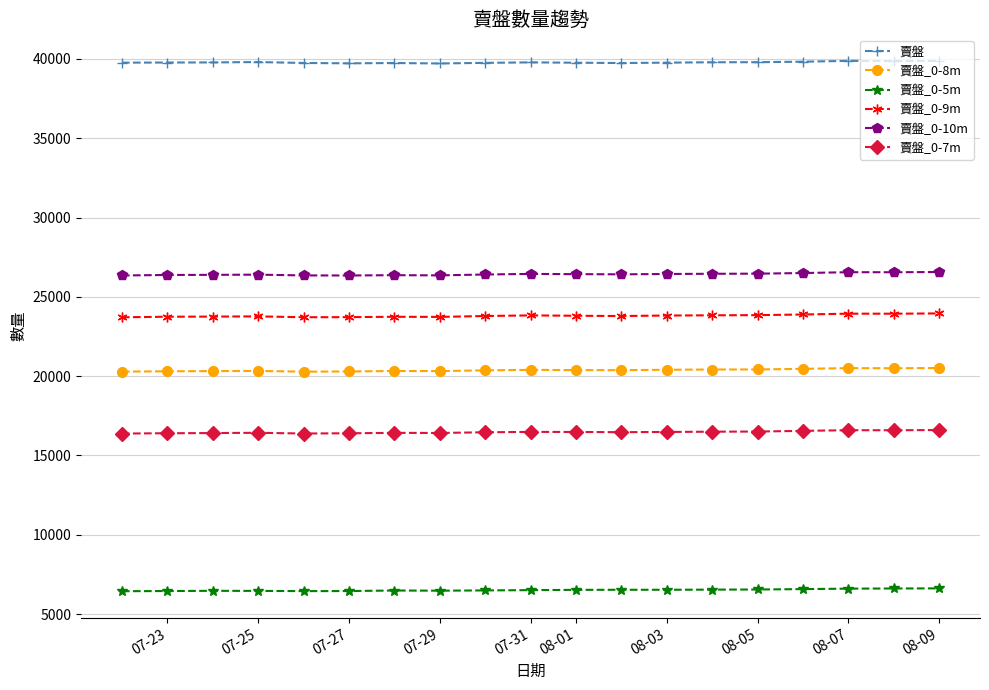

What is the sum of all 賣盤 values?

755808